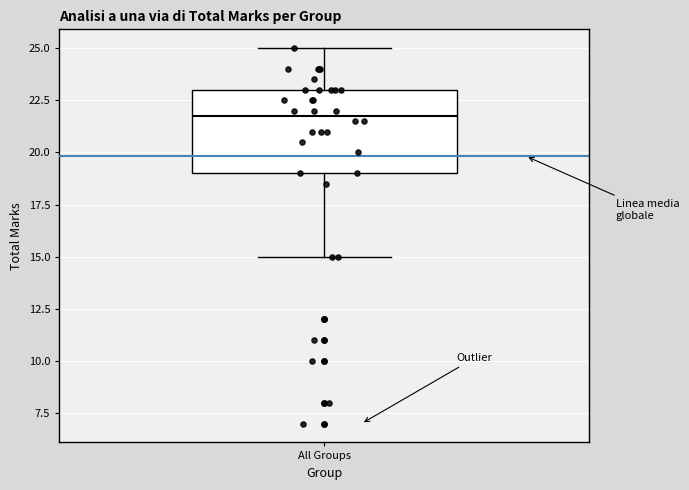

Transcribe this box plot: give where the median line is, the range the box spans, and where the two whiskers end, as read against the y-axis. The values are not printed on the chart, so give them approximately, as read against the axis.

median 22, box 19 to 23, whiskers 15 to 25